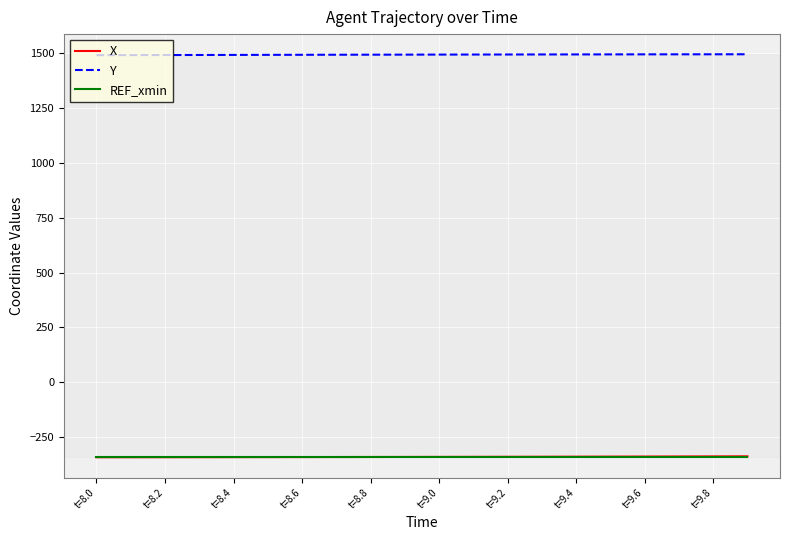

True or false: X and Y intersect in this chart.

False